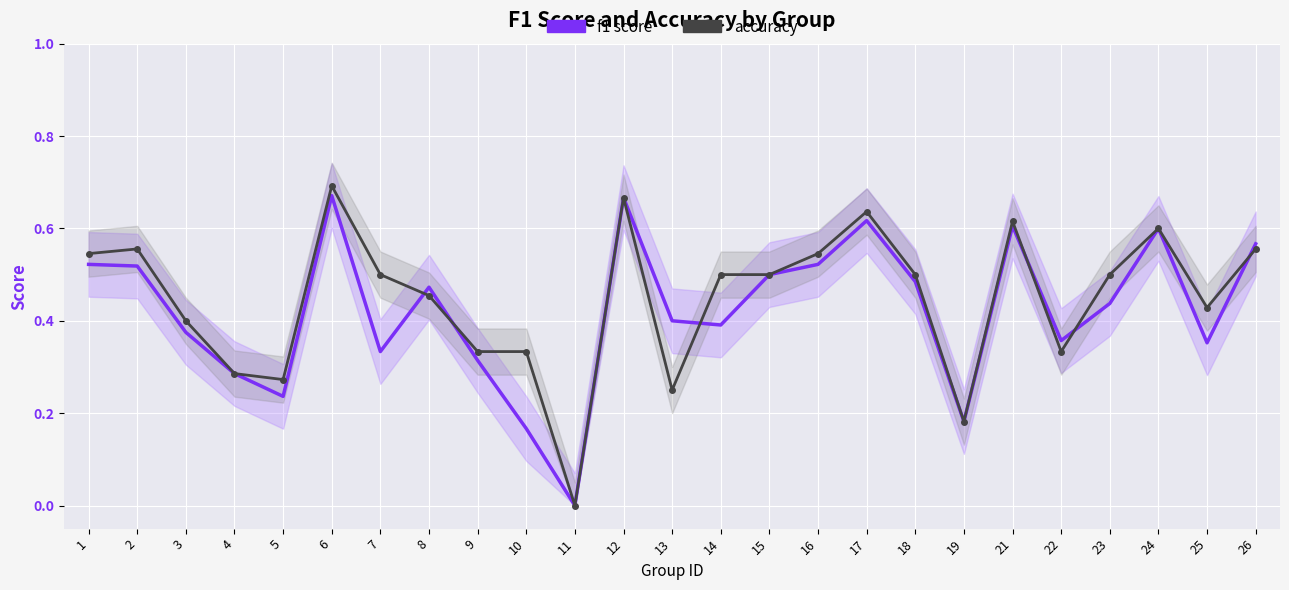

What is the difference between the accuracy values at 6 and 2?

0.1